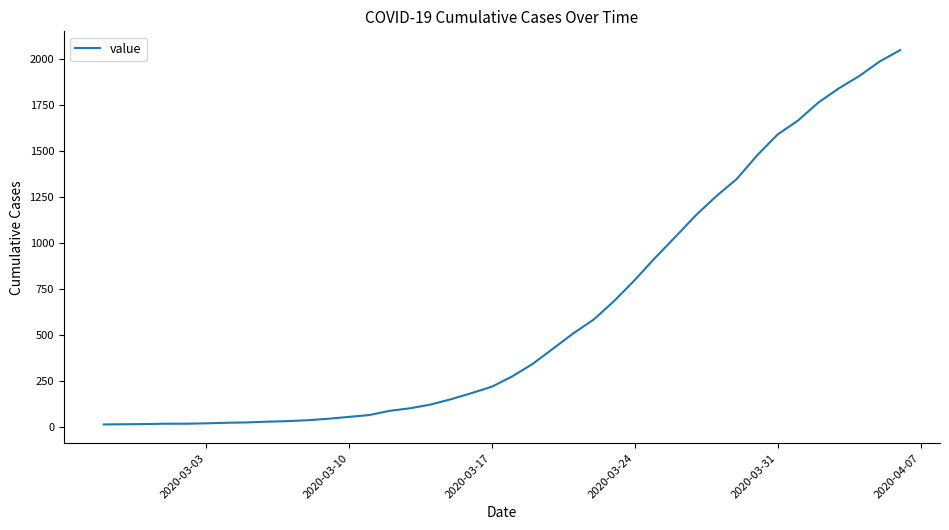

Does the chart have visible grid lines?

No